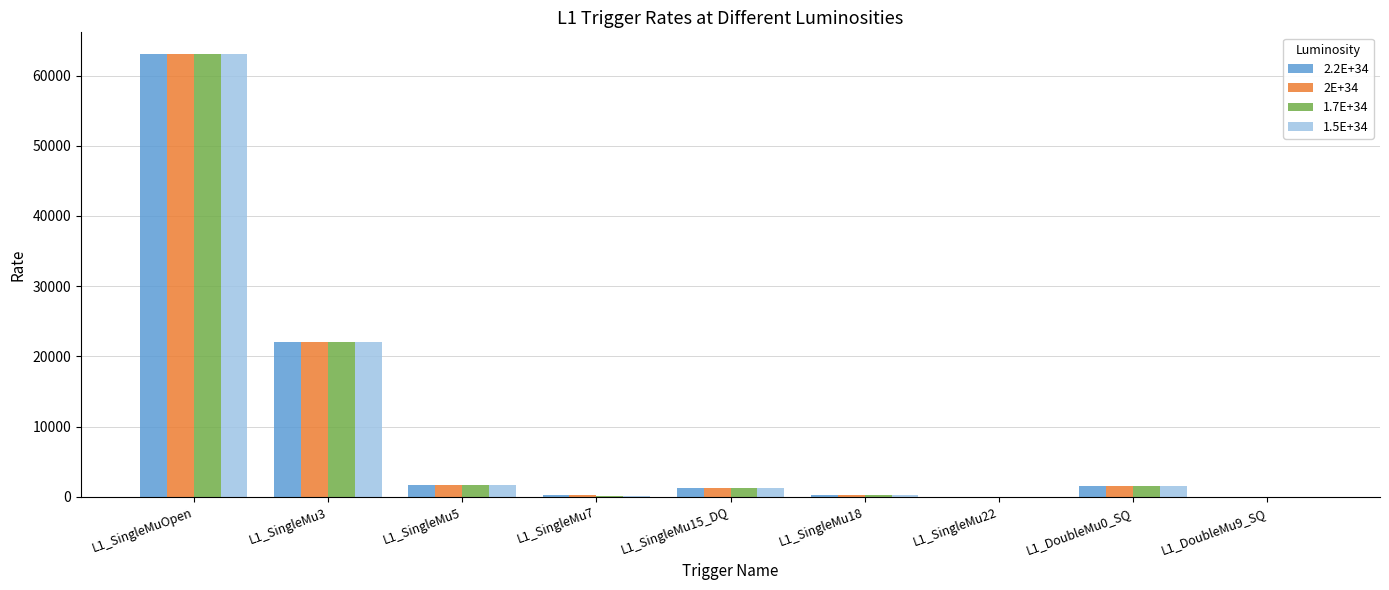

What is the sum of all 1.7E+34 values?

89872